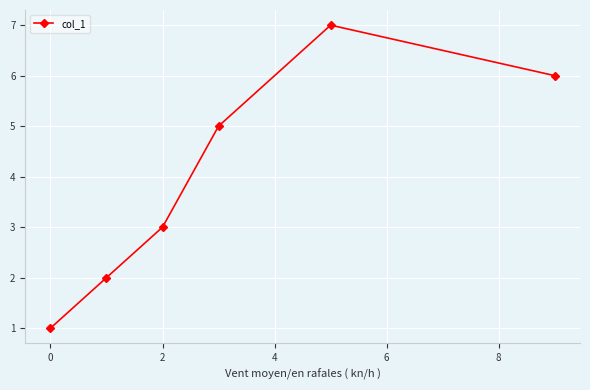

What is the maximum value shown in the chart?

7